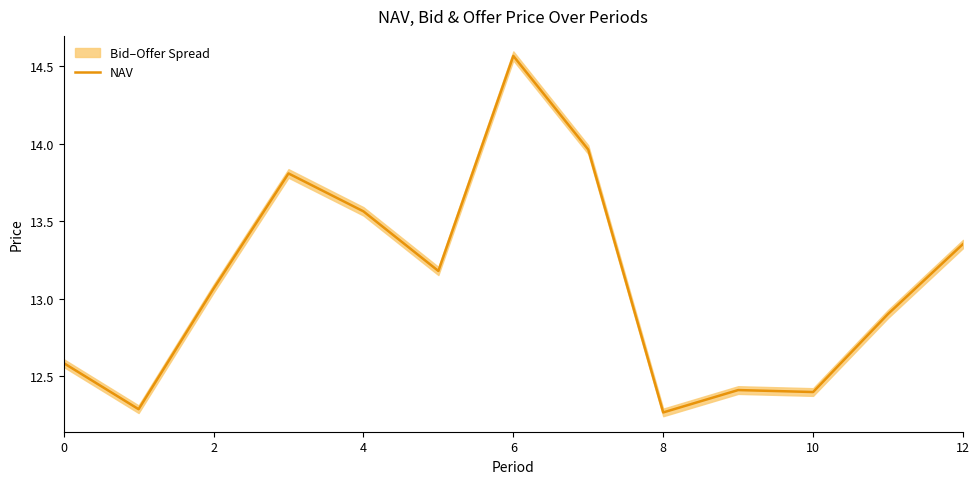

Between 7 and 11, which is larger?

7